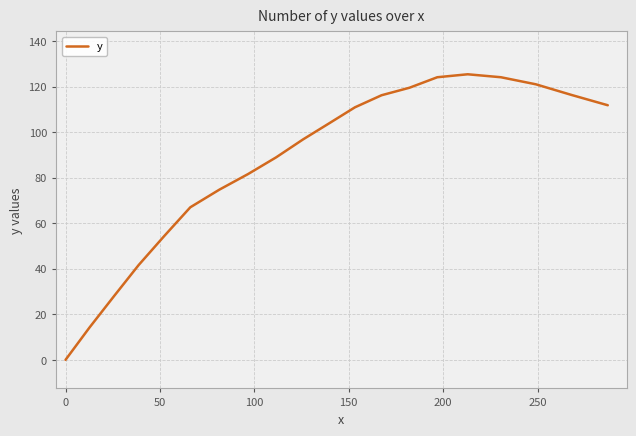

What is the maximum value shown in the chart?

125.4